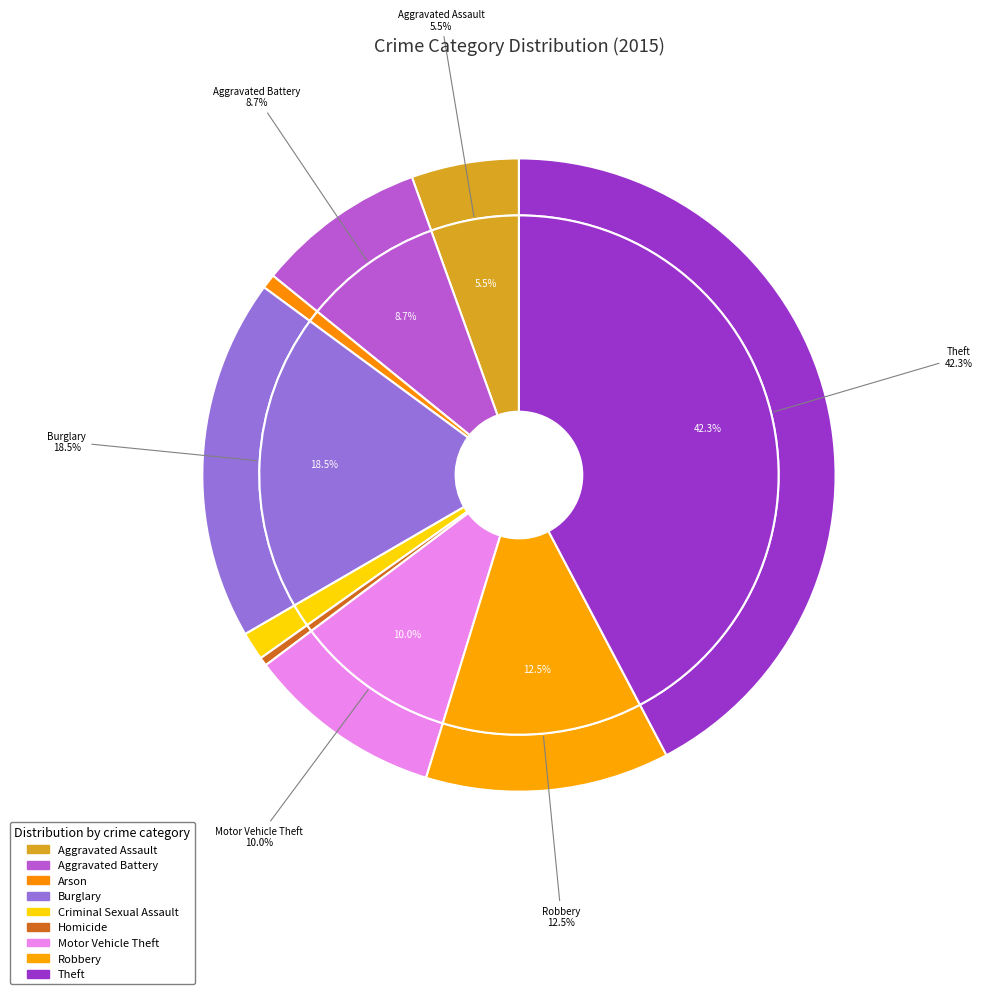

To the nearest percent, what percentage of the pie is Criminal Sexual Assault?

1%